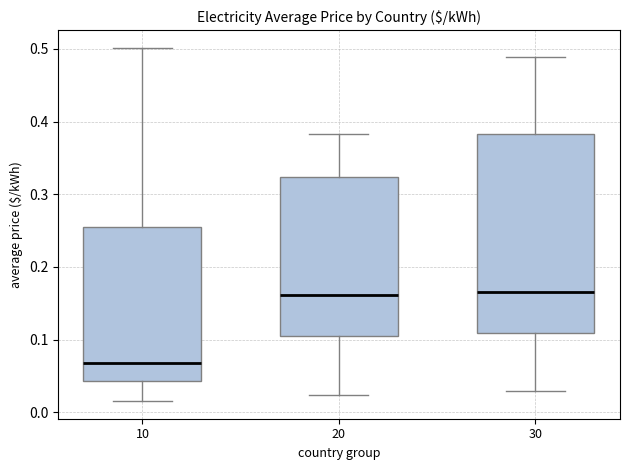

Where is the upper edge of the box at x = 20 on the y-axis? The values are not printed on the chart, so give them approximately, as read against the axis.

0.32